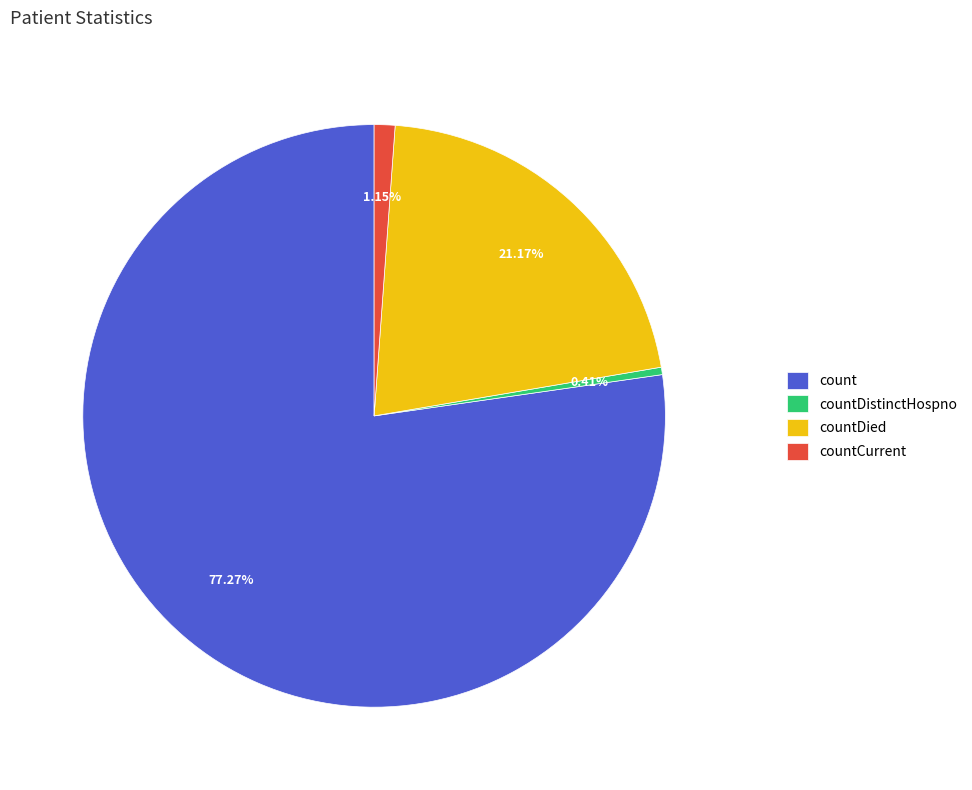

To the nearest percent, what is the difference between the largest and smallest slice percentages?

77%